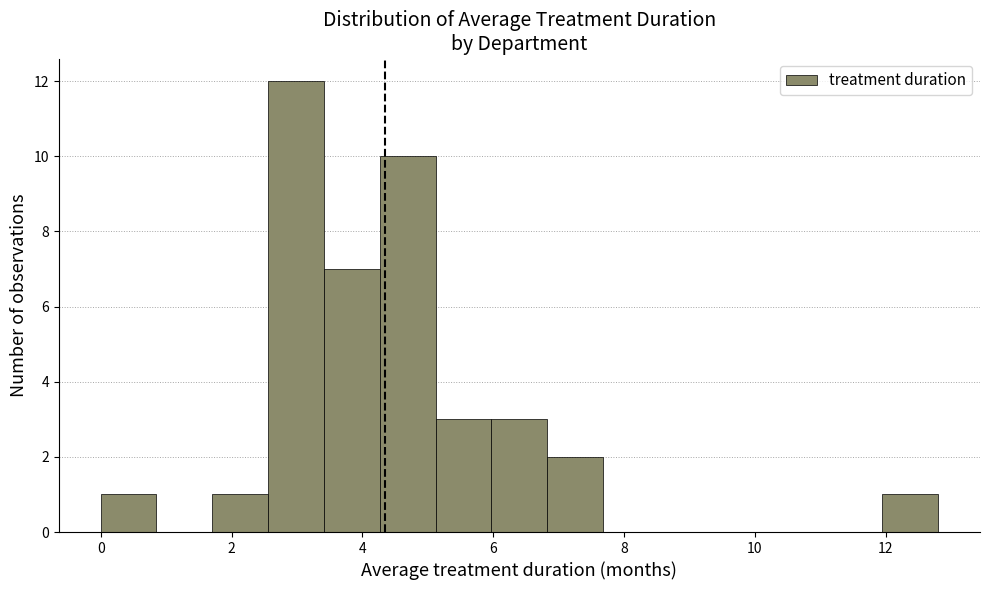

What is the height of the bar covering 2.6 to 3.4 on the x-axis? Neither the bar edges nor the heights are printed on the chart, so give them approximately, as read against the axes.

12